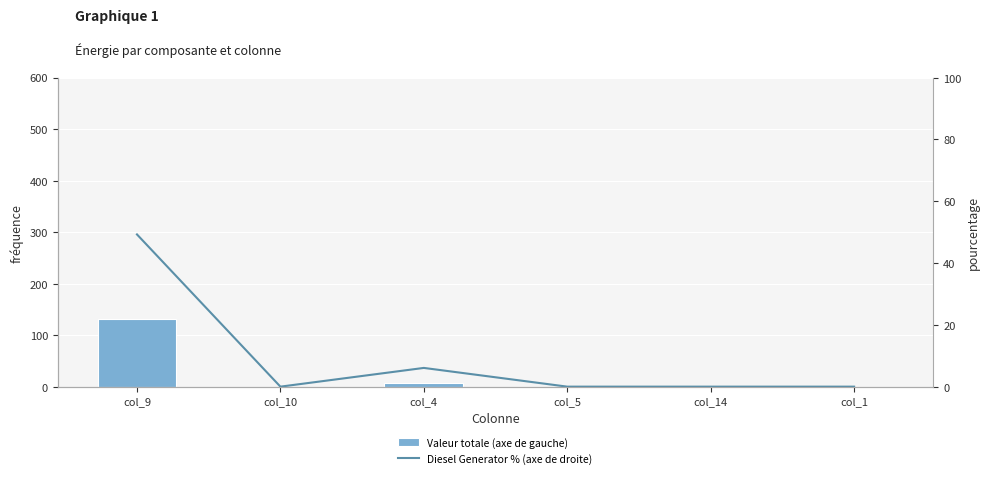

Reading left to right, transcribe all the data shown in this chart.

Valeur totale (axe de gauche): 132.0	0.0	8.0	0.0	0.0	0.0
Diesel Generator % (axe de droite): 49.2	0.0	6.1	0.0	0.0	0.0